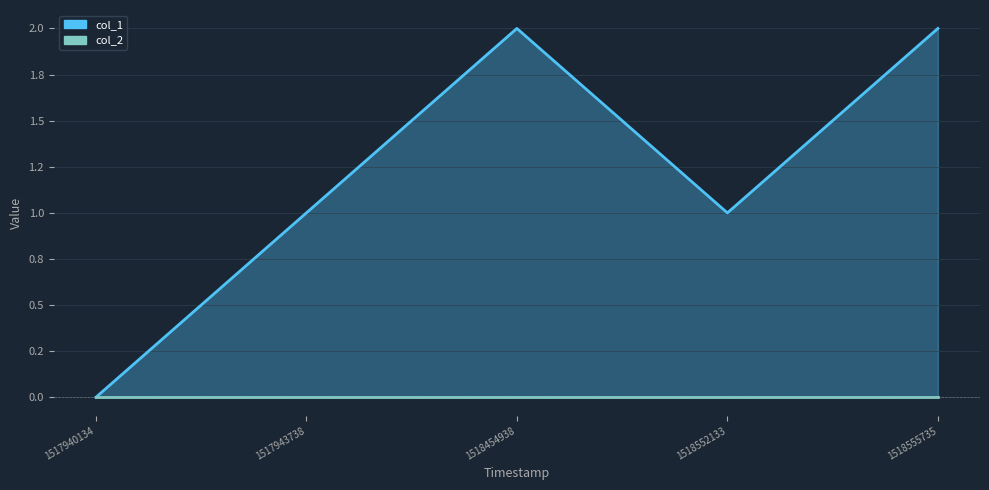

Reading right to left, what are all the values shown in this chart?

1518555735=2	1518552133=1	1518454938=2	1517943738=1	1517940134=0